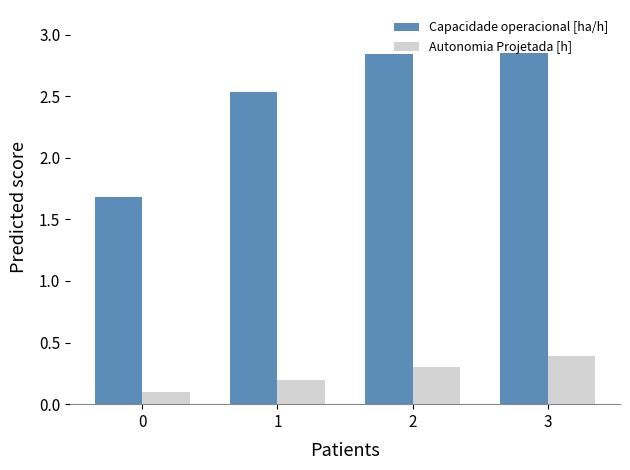

How many Autonomia Projetada [h] values are between 0 and 1?

4